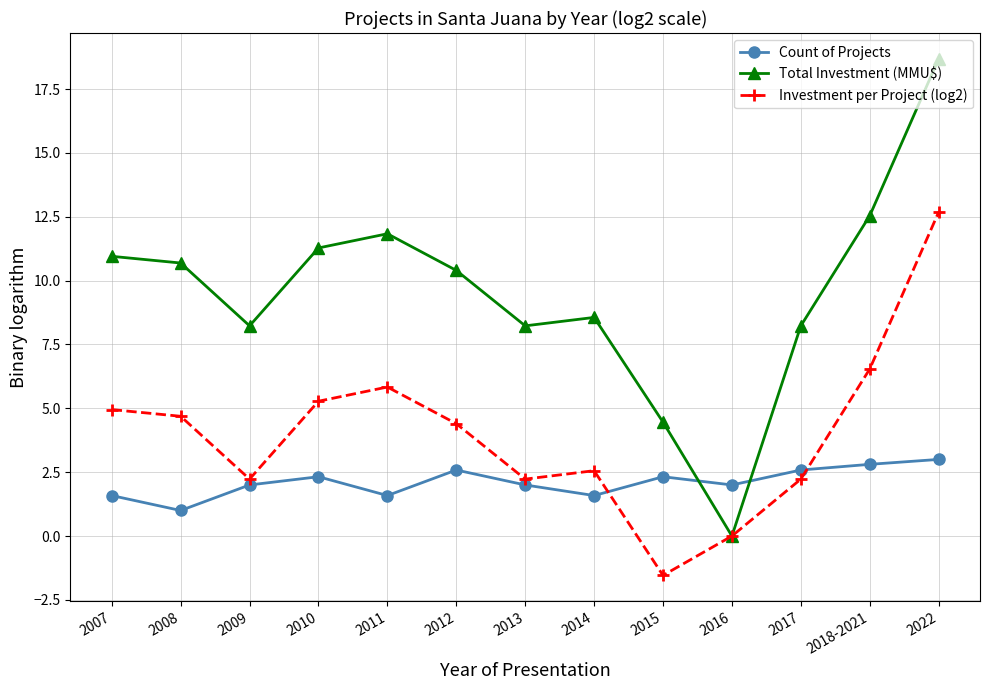

At which category does the chart reach its peak across all series?

2022